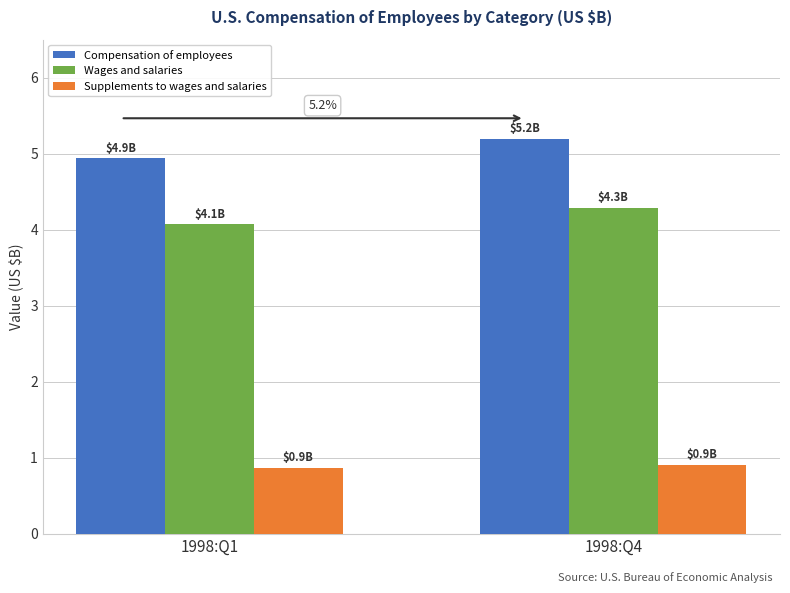

The Supplements to wages and salaries series shows 0.9 at 1998:Q4. True or false?

True